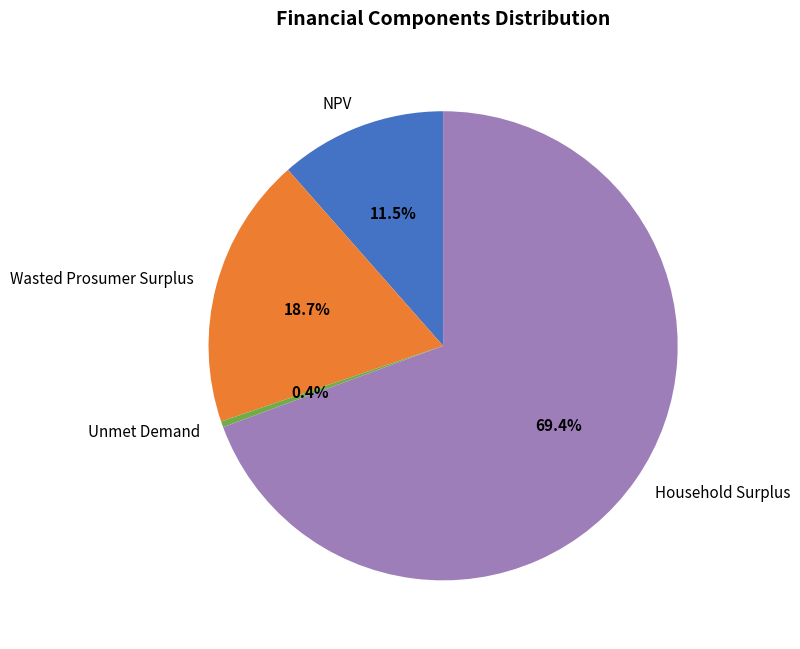

To the nearest percent, what is the combined percentage of NPV and Unmet Demand?

12%